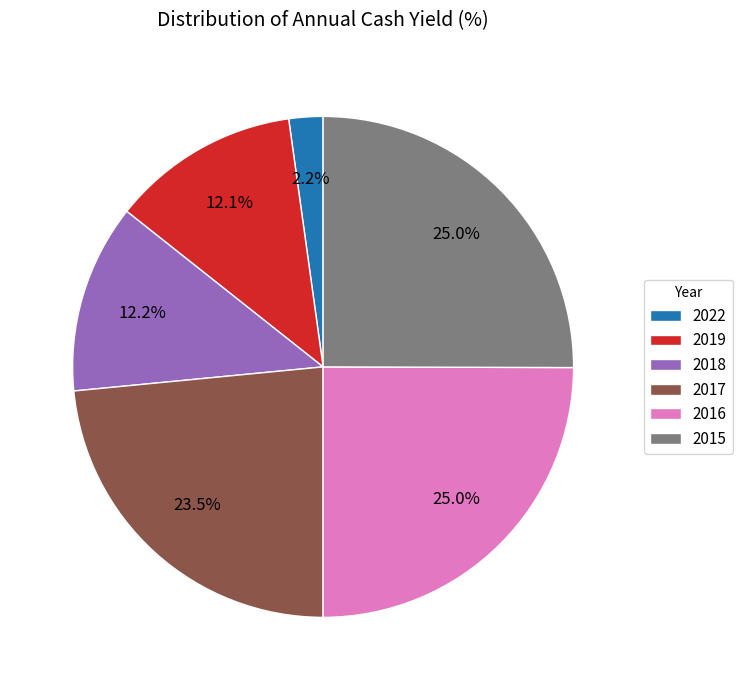

What is the smallest slice in the pie chart?

2022